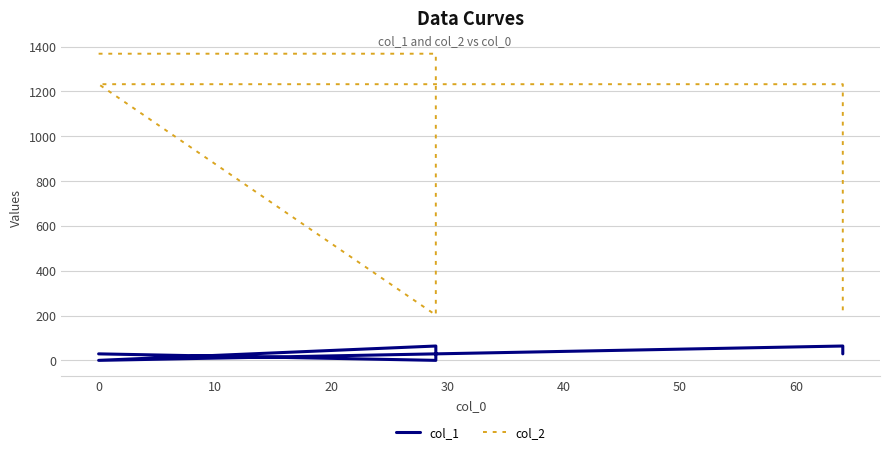

What is the value of the col_2 point at the 5th from the left?

1232